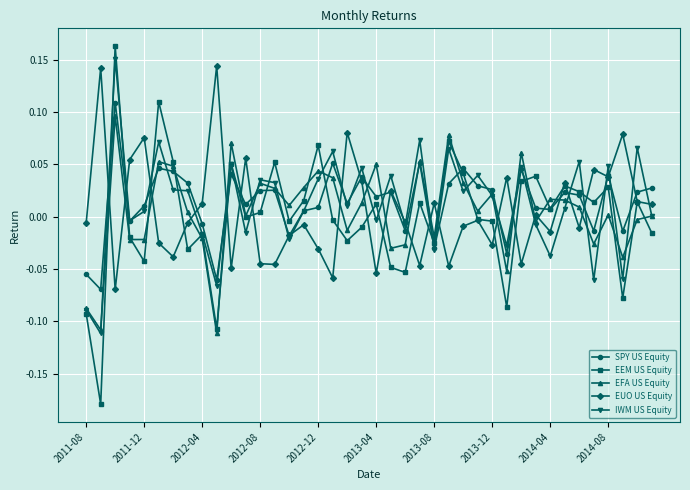

Which series has the largest range (max minus min)?

EEM US Equity